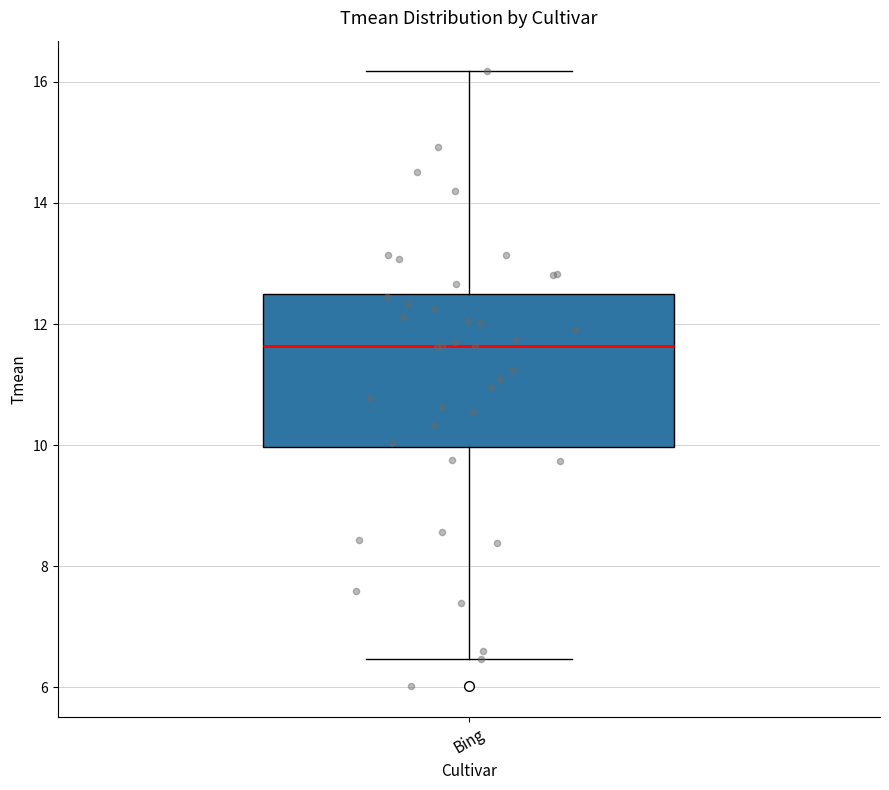

Read this box plot against the y-axis: the position of the median line, the range covered by the box, and the ends of both whiskers. The values are not printed on the chart, so give them approximately, as read against the axis.

median 11.6, box 10.0 to 12.4, whiskers 6.4 to 16.2